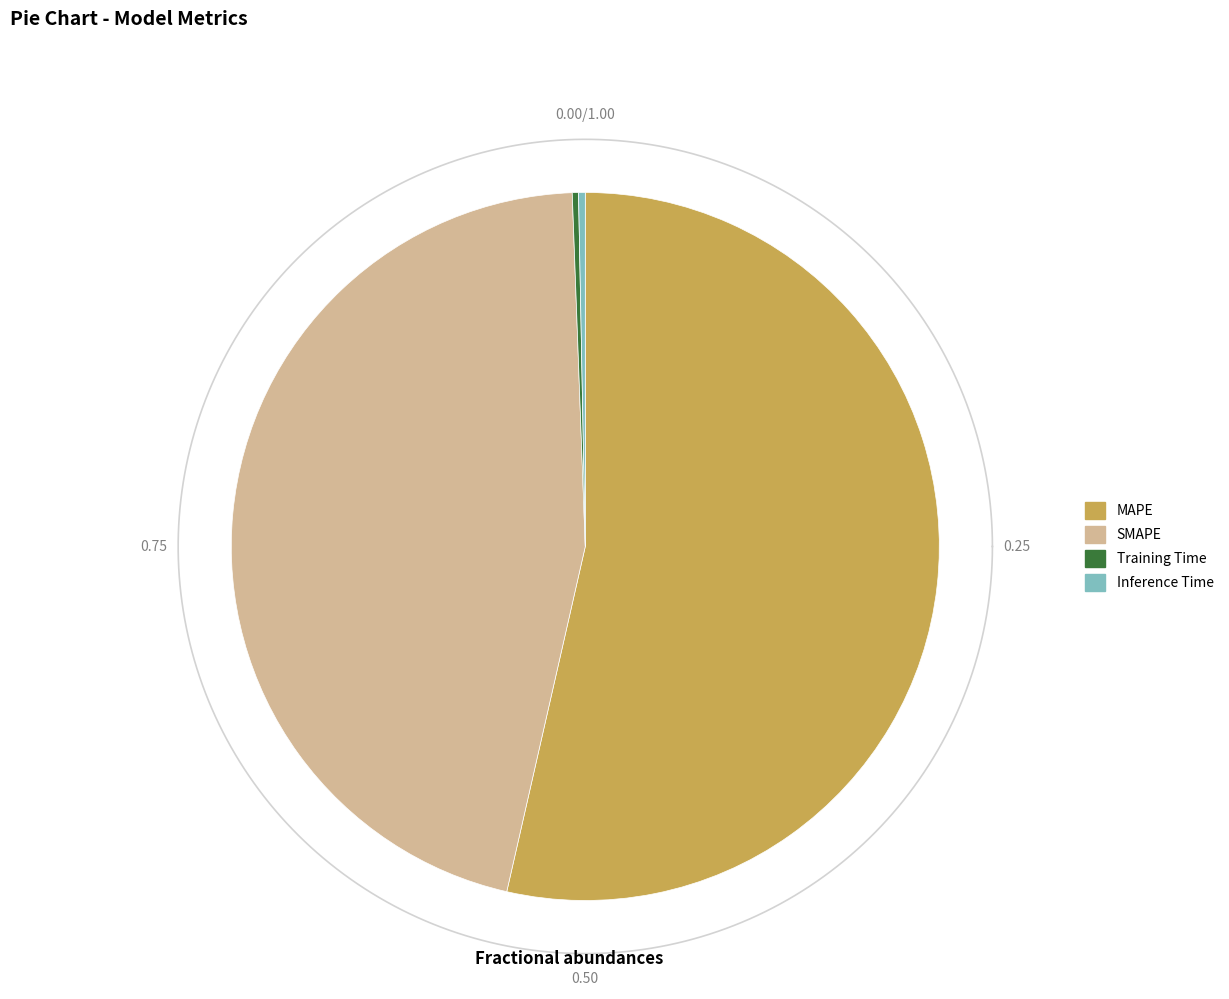

What portion of the pie excludes SMAPE?

54.1%